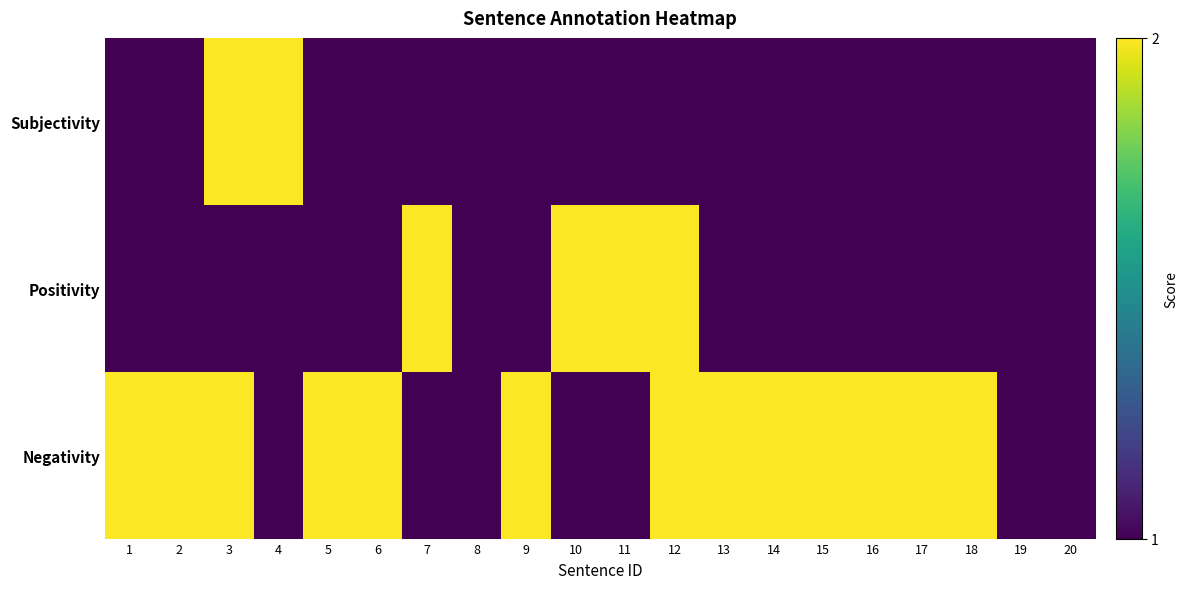

Count the number of categories in the chart.

20